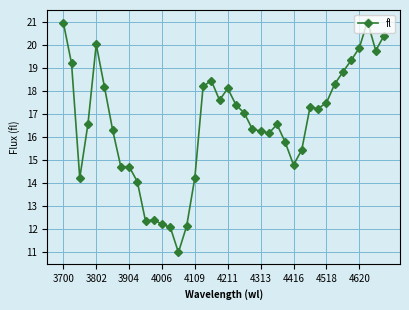

What is the average value?

16.6